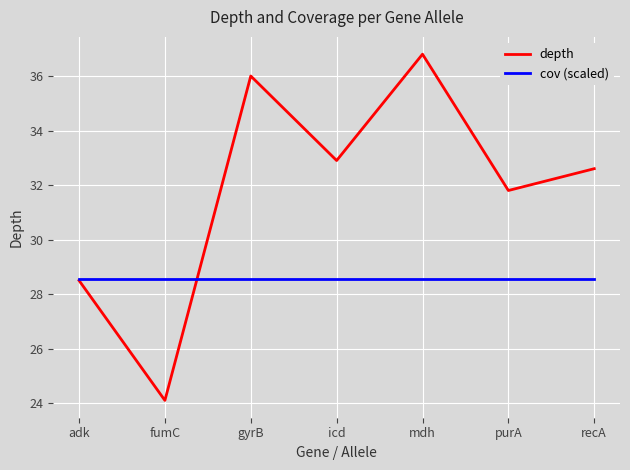

What is the difference between the depth values at purA and icd?

1.1